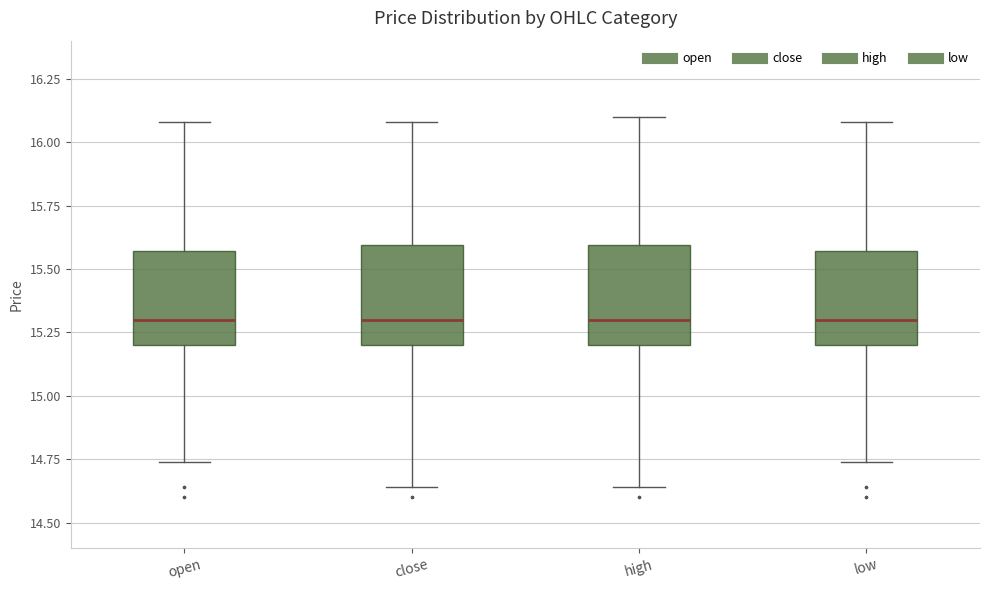

Reading left to right, transcribe this box plot: for each box, give where its median line is, the range the box spans, and where its two whiskers end, as read against the y-axis. The values are not printed on the chart, so give them approximately, as read against the axis.

open: median 15.30, box 15.20 to 15.55, whiskers 14.75 to 16.10
close: median 15.30, box 15.20 to 15.60, whiskers 14.65 to 16.10
high: median 15.30, box 15.20 to 15.60, whiskers 14.65 to 16.10
low: median 15.30, box 15.20 to 15.55, whiskers 14.75 to 16.10